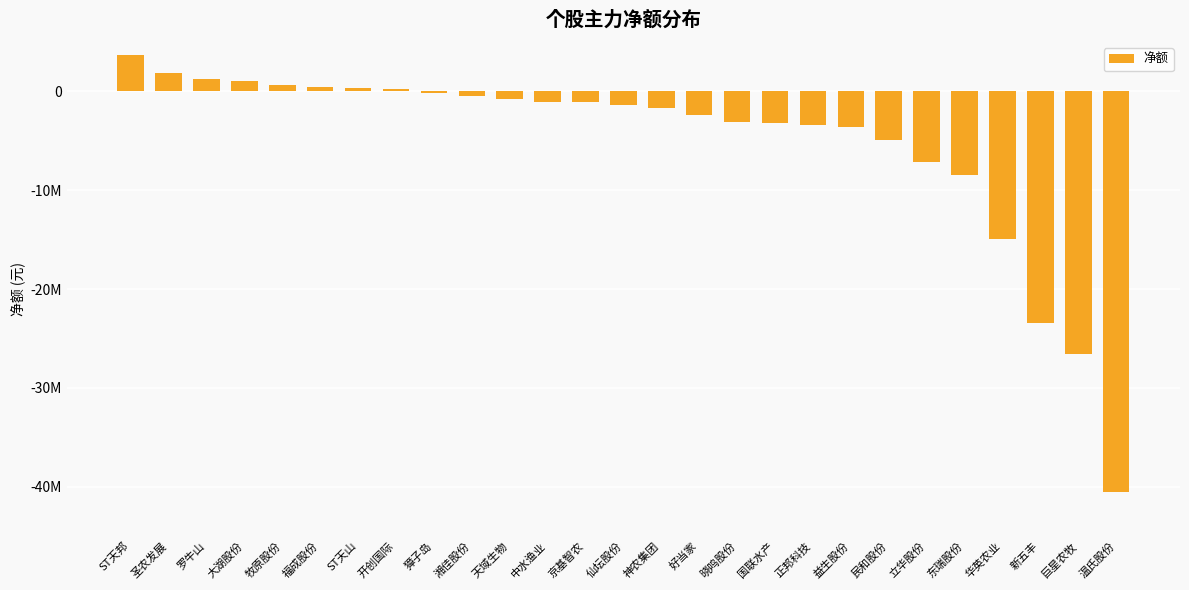

The value at 国联水产 is -4494448. True or false?

False